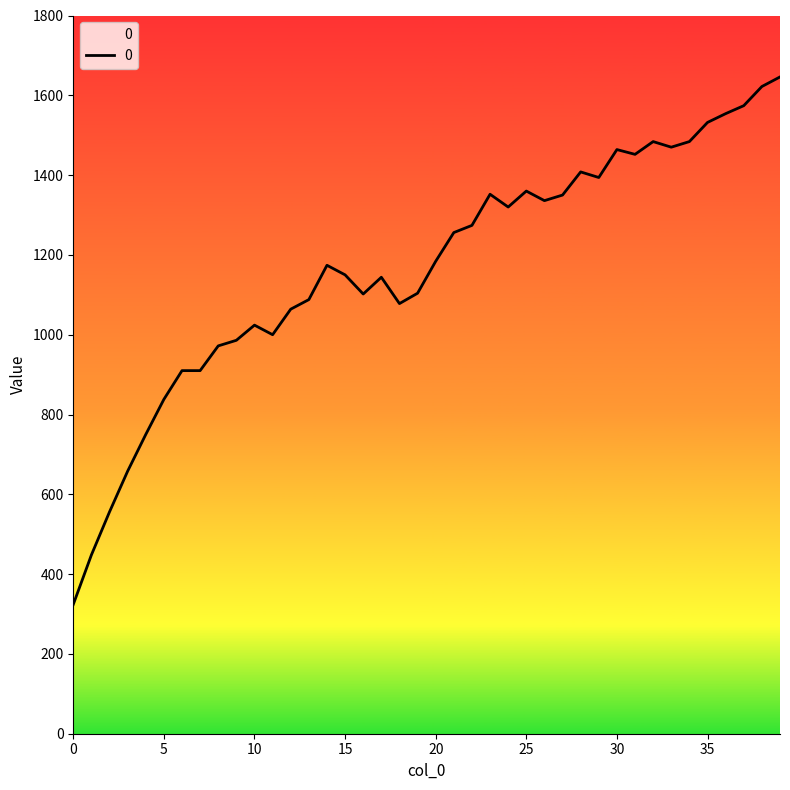

What is the difference between the maximum and second lowest values?

1198